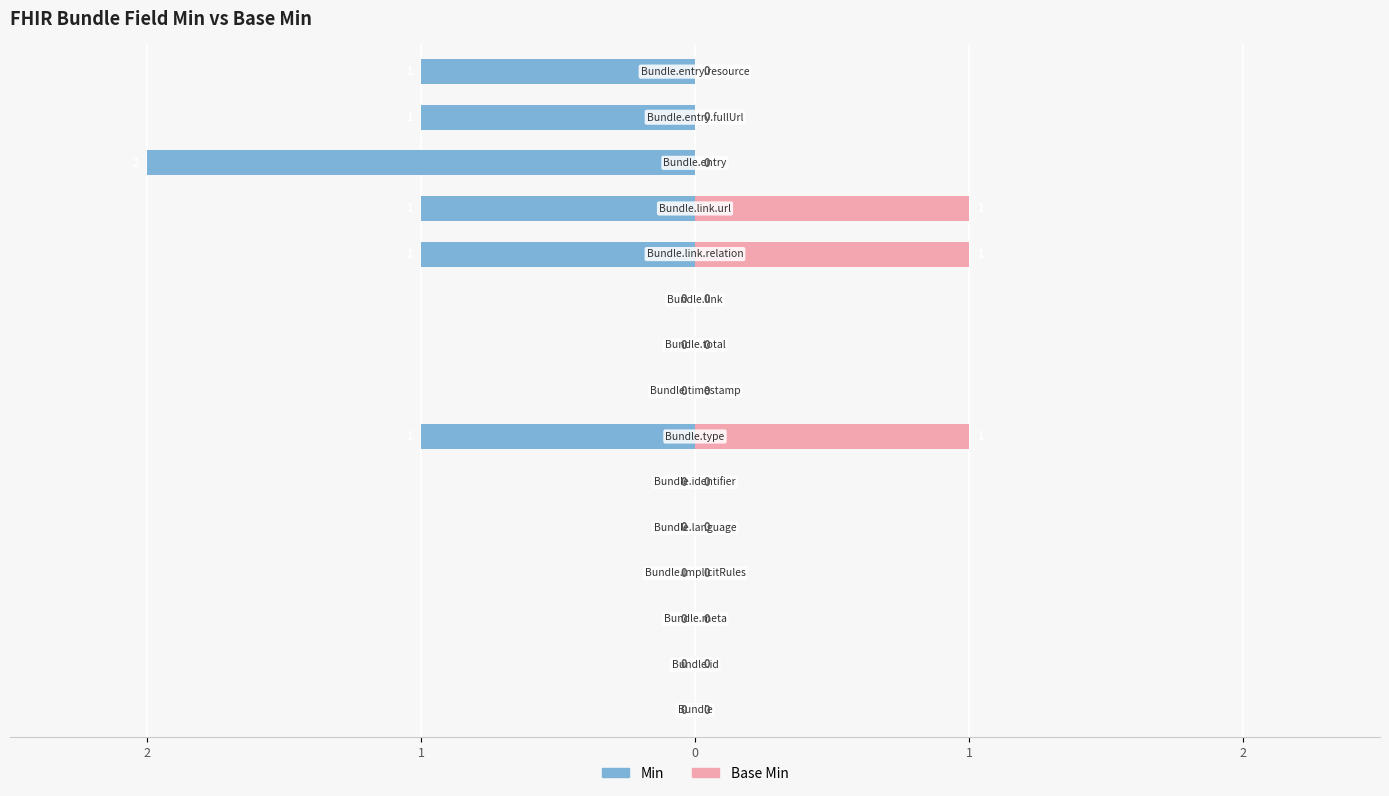

What are all the series names shown in the legend?

Min, Base Min